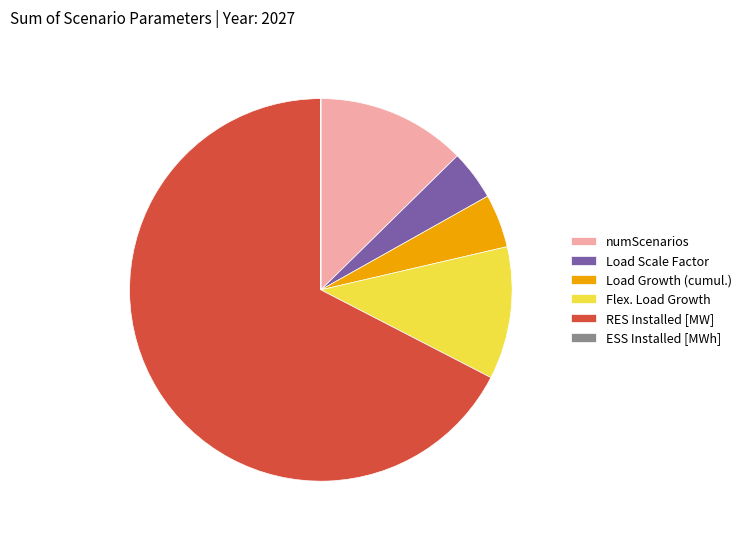

Which has a higher value, RES Installed [MW] or Load Growth (cumul.)?

RES Installed [MW]